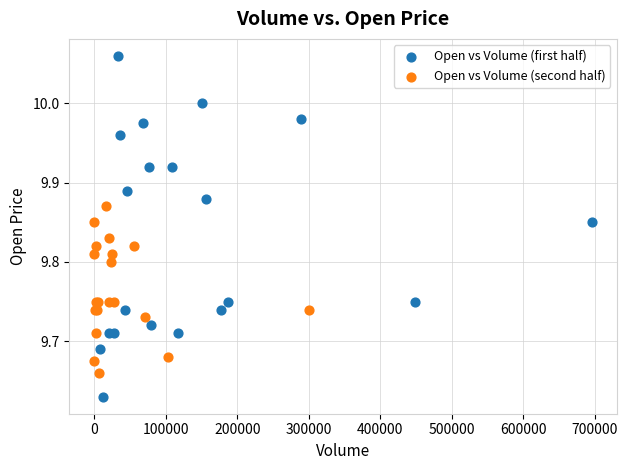

Which series has the widest spread of Y values?

Open vs Volume (first half)